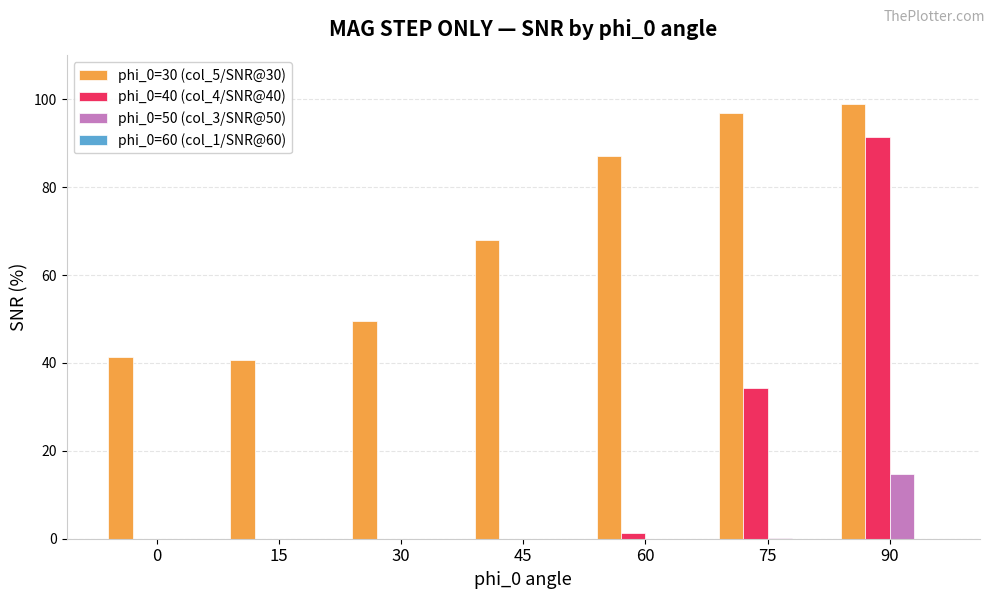

True or false: phi_0=50 (col_3/SNR@50) has a value of 0.0 at 30.

True